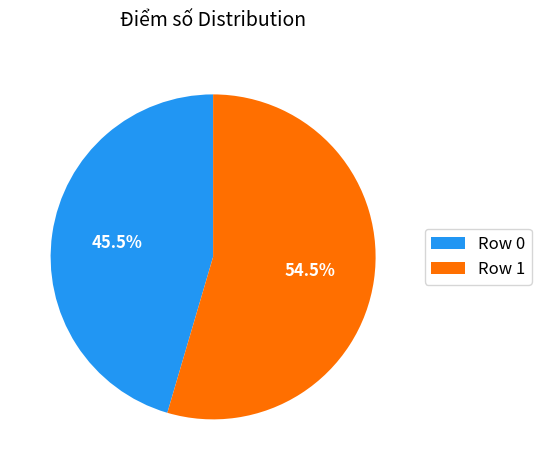

True or false: Row 0 accounts for 58% of the total.

False